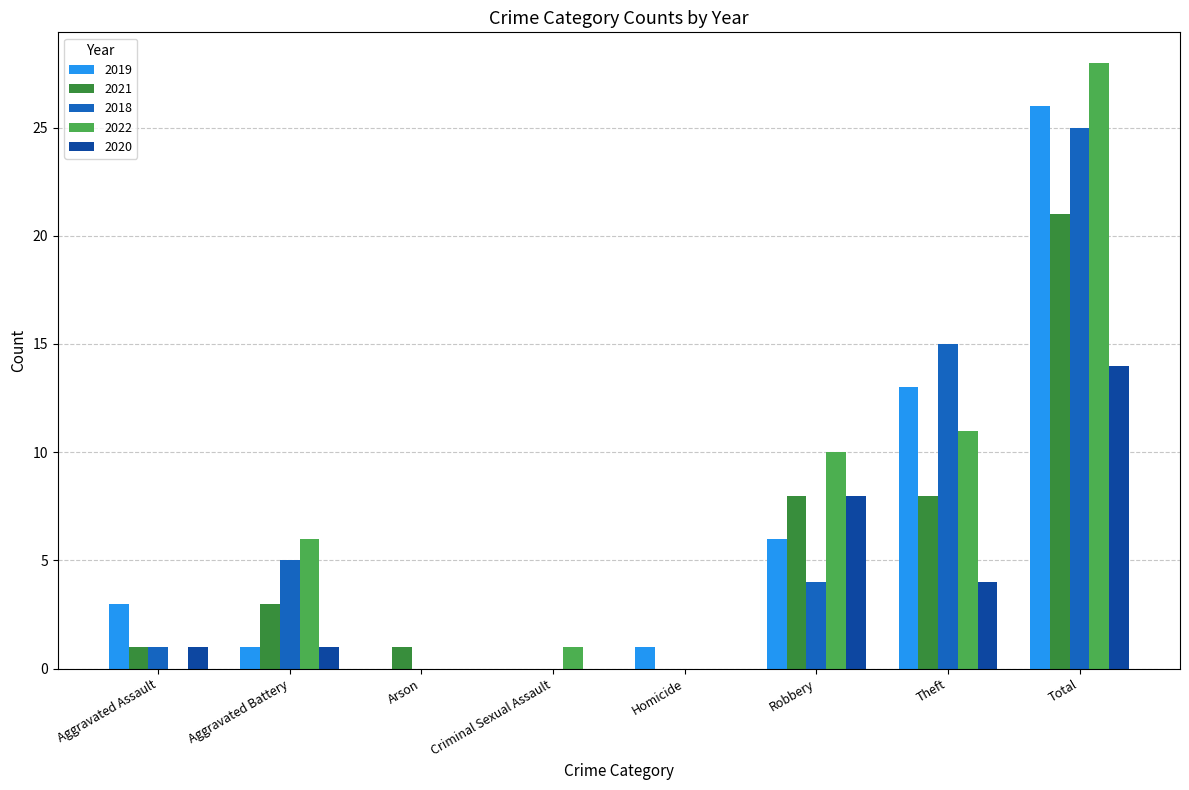

Which series has the largest total across all categories?

2022